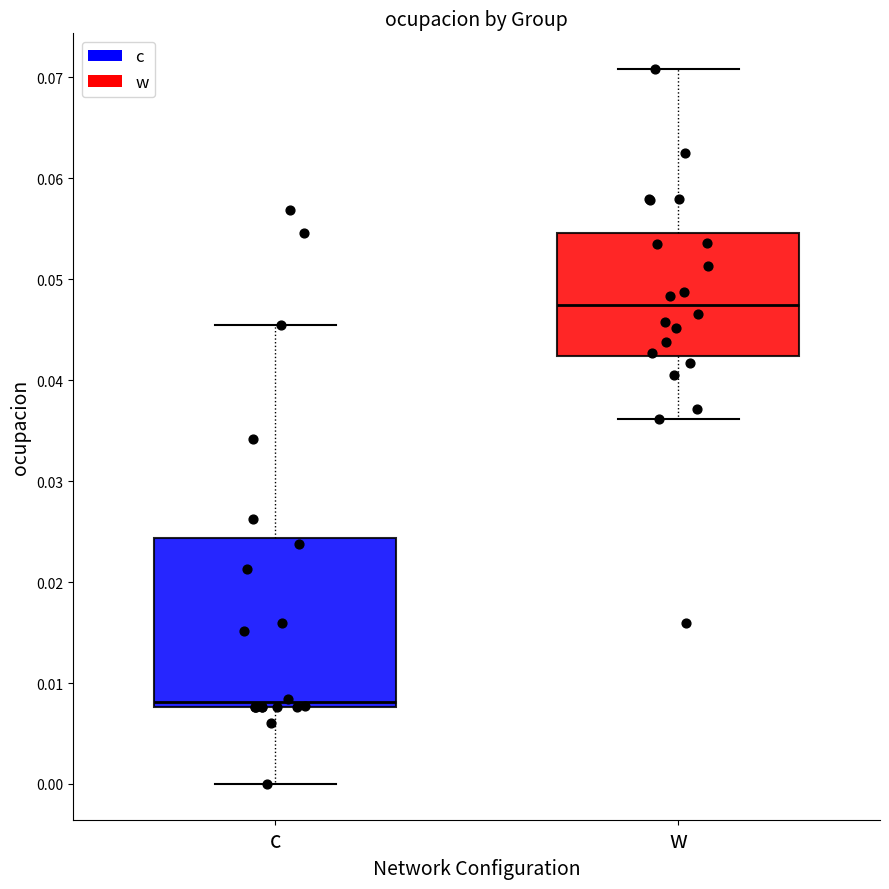

Reading left to right, read every box against the y-axis: the position of its median line, the range the box covers, and the ends of its whiskers. The values are not printed on the chart, so give them approximately, as read against the axis.

c: median 0.008 (just above the box's lower edge), box 0.008 to 0.024, whiskers 0.000 to 0.046
w: median 0.047, box 0.042 to 0.055, whiskers 0.036 to 0.071